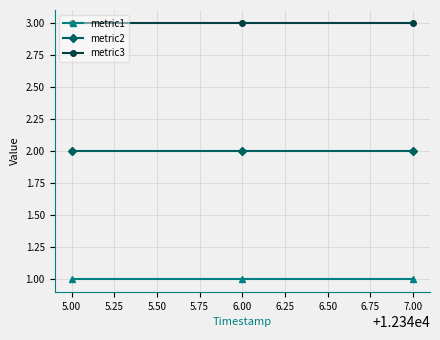

Is the value of metric3 at 6.00 greater than the value of metric2 at 6.00?

Yes